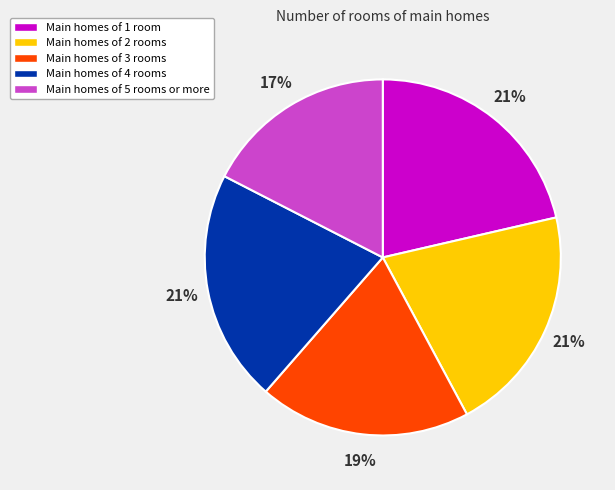

True or false: Main homes of 3 rooms accounts for 8% of the total.

False